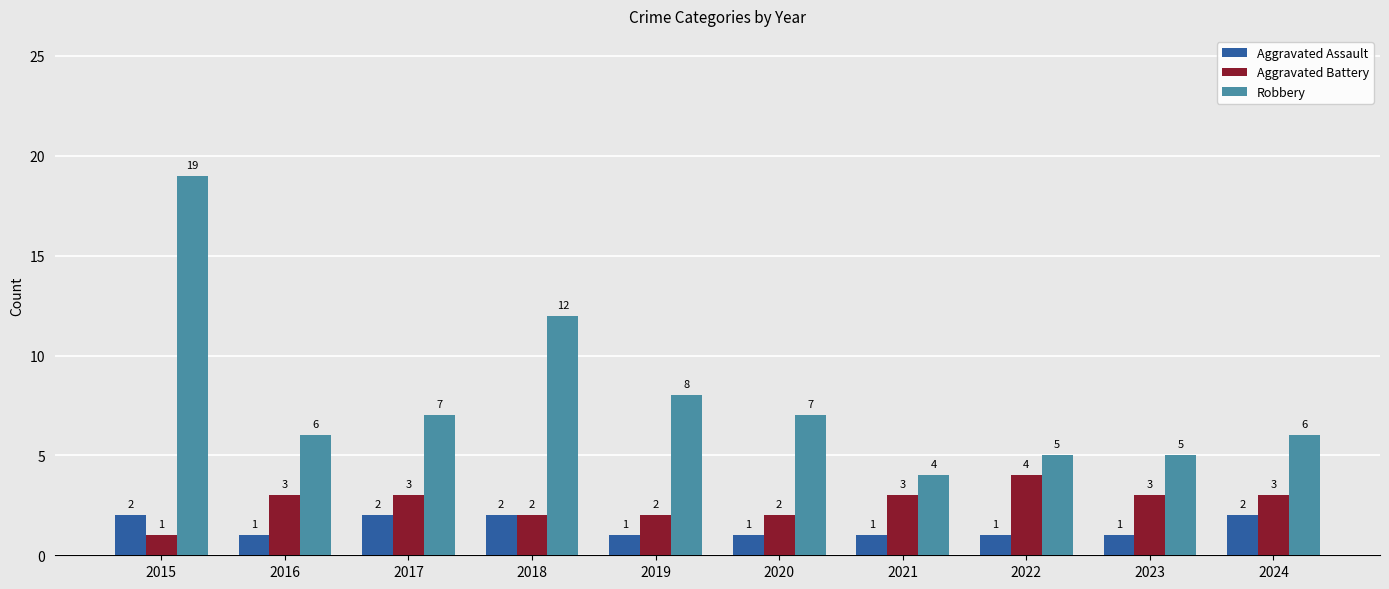

Which series has the largest range (max minus min)?

Robbery